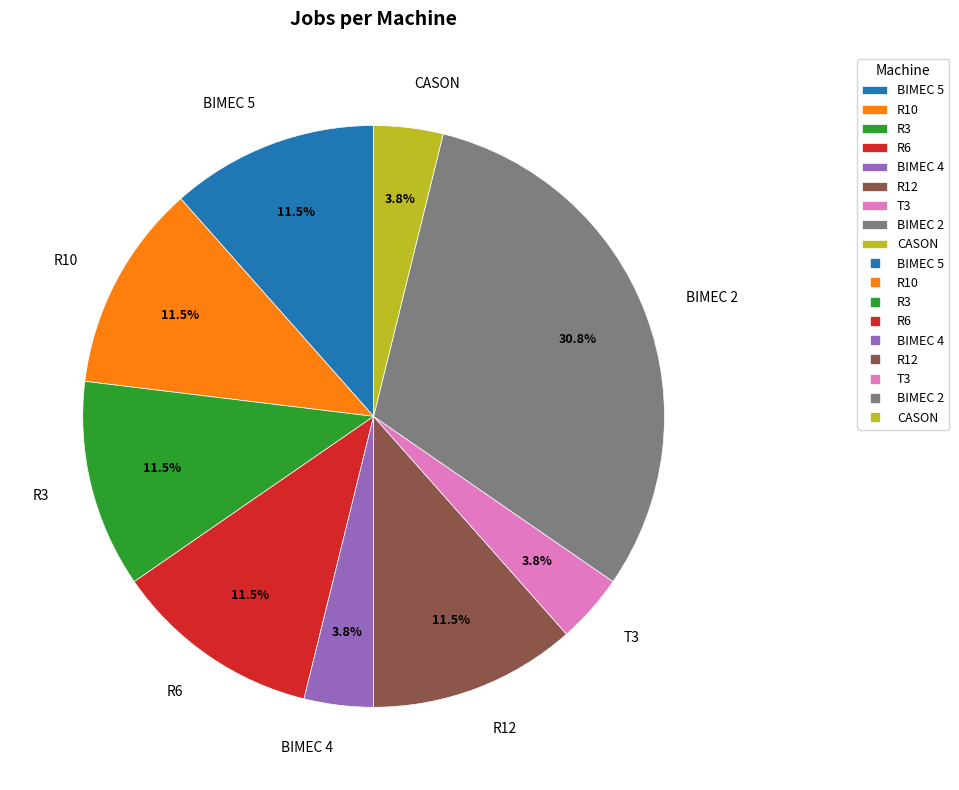

To the nearest percent, what is the average slice percentage?

11%